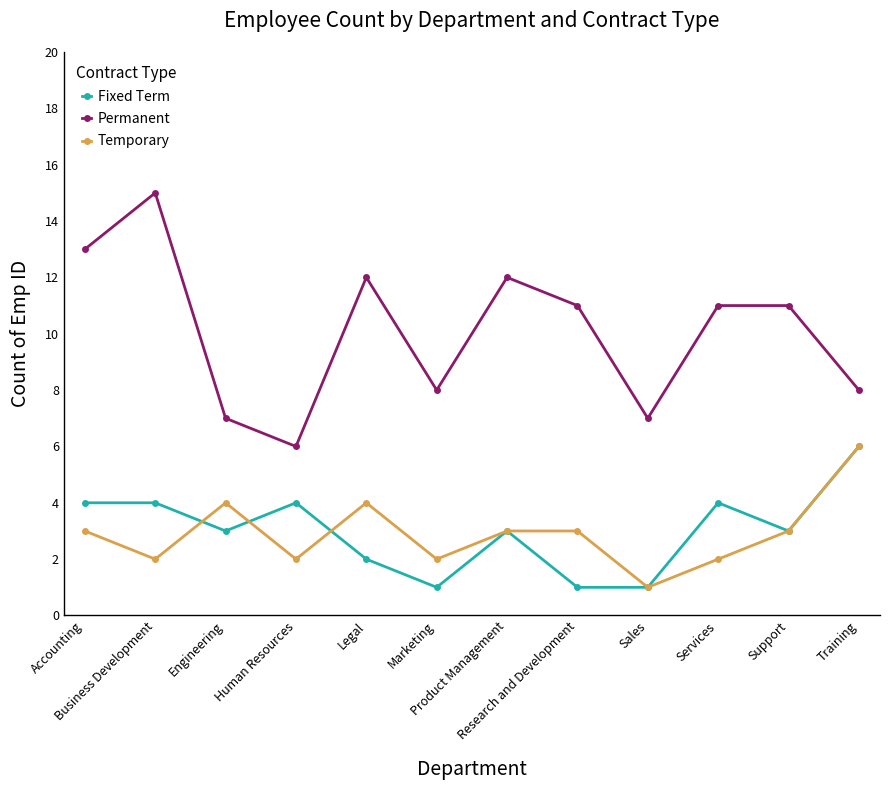

Is the value of Fixed Term at Accounting greater than the value of Temporary at Services?

Yes